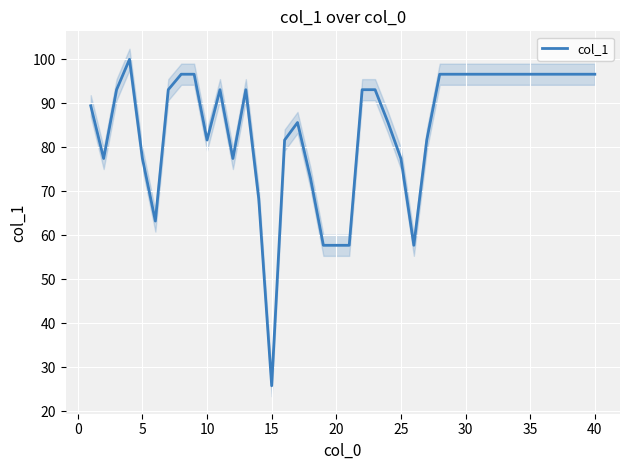

The value at 40 is 96.6. True or false?

True